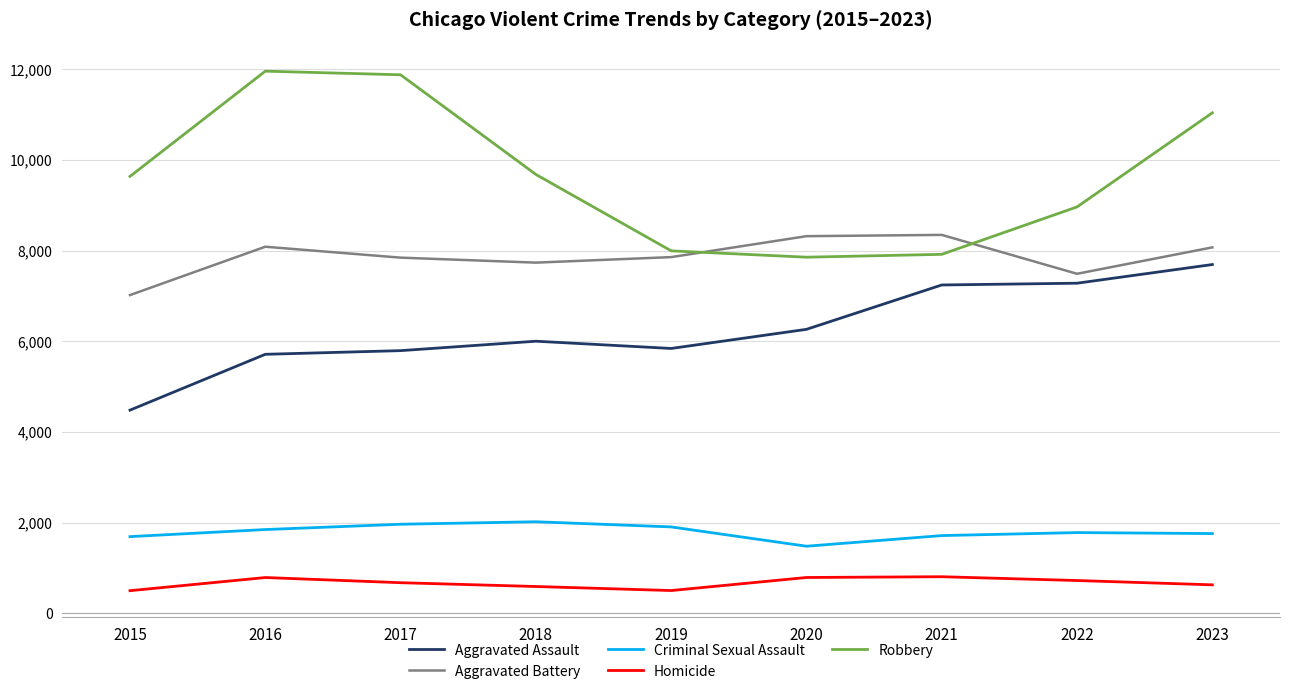

Between 2017 and 2018, which series saw the biggest shift?

Robbery